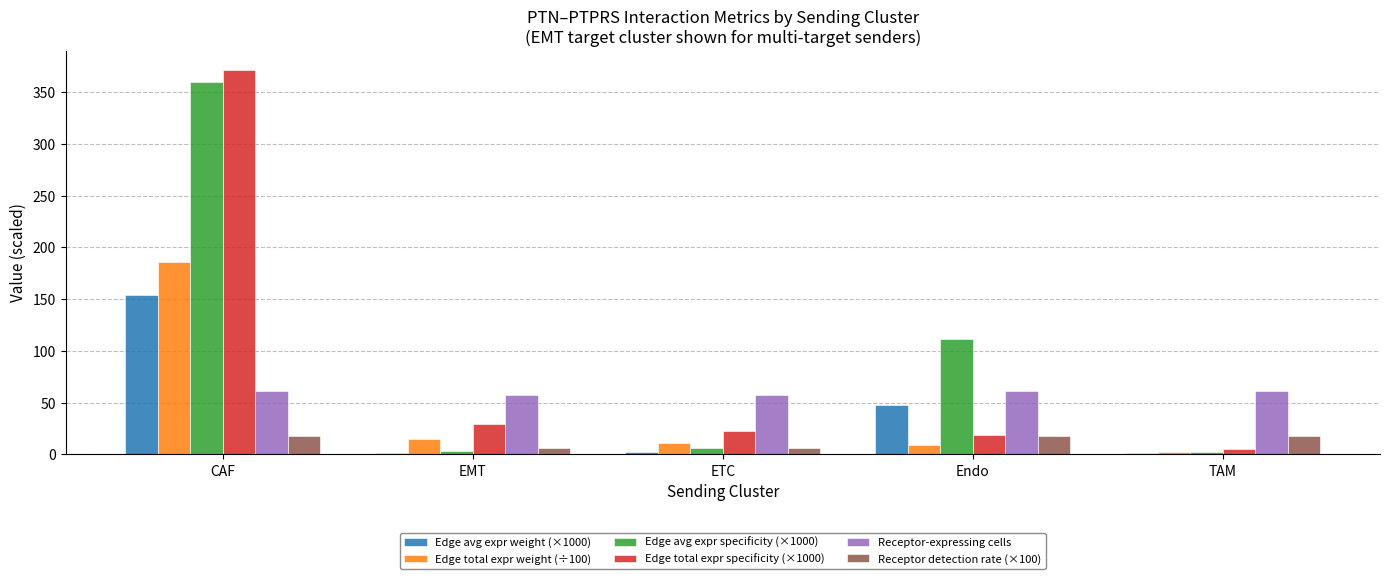

Is it true that Receptor detection rate (×100) equals 17.6 at TAM?

True